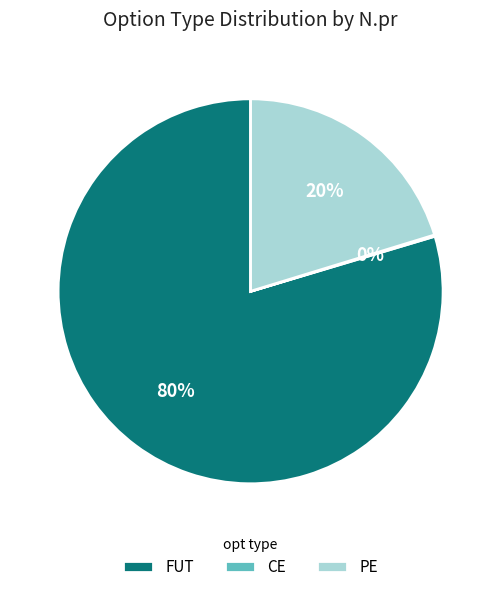

To the nearest percent, what is the difference between the largest and smallest slice percentages?

80%